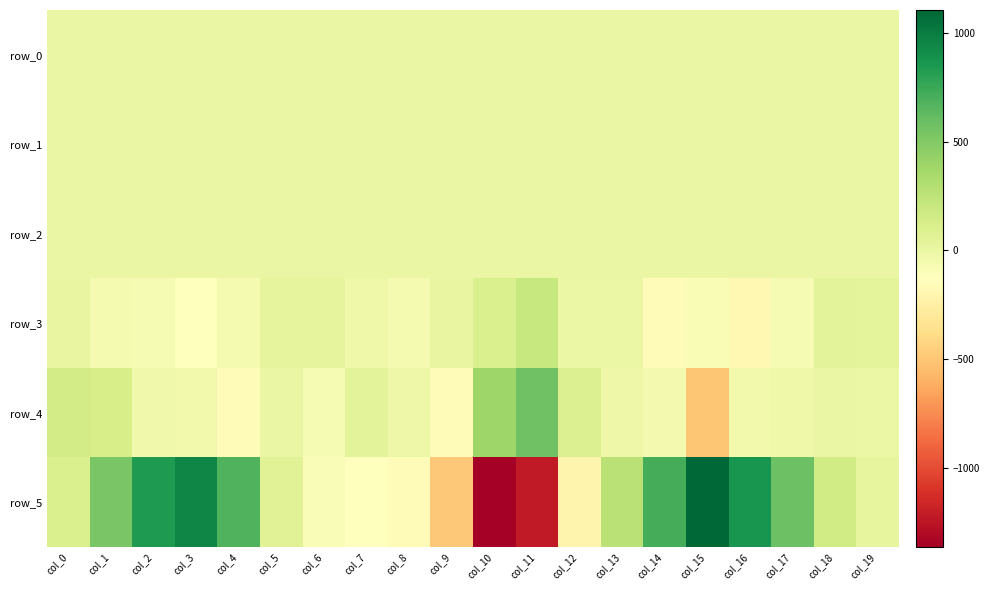

How many negative values does the row_5 series have?

7